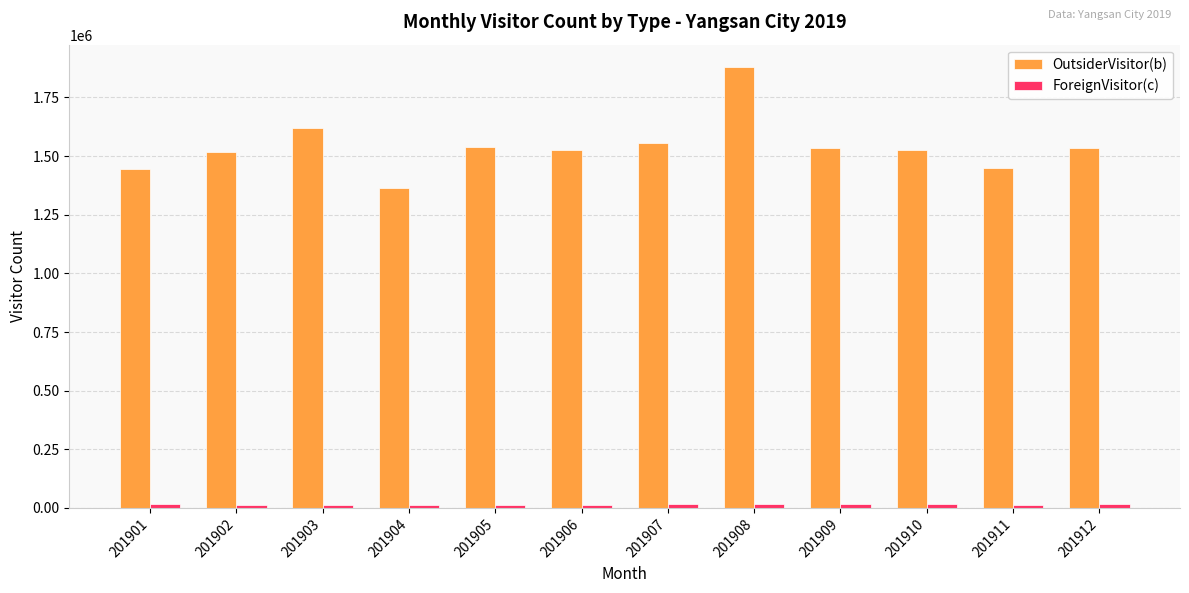

What is the average value of the OutsiderVisitor(b) series?

1540962